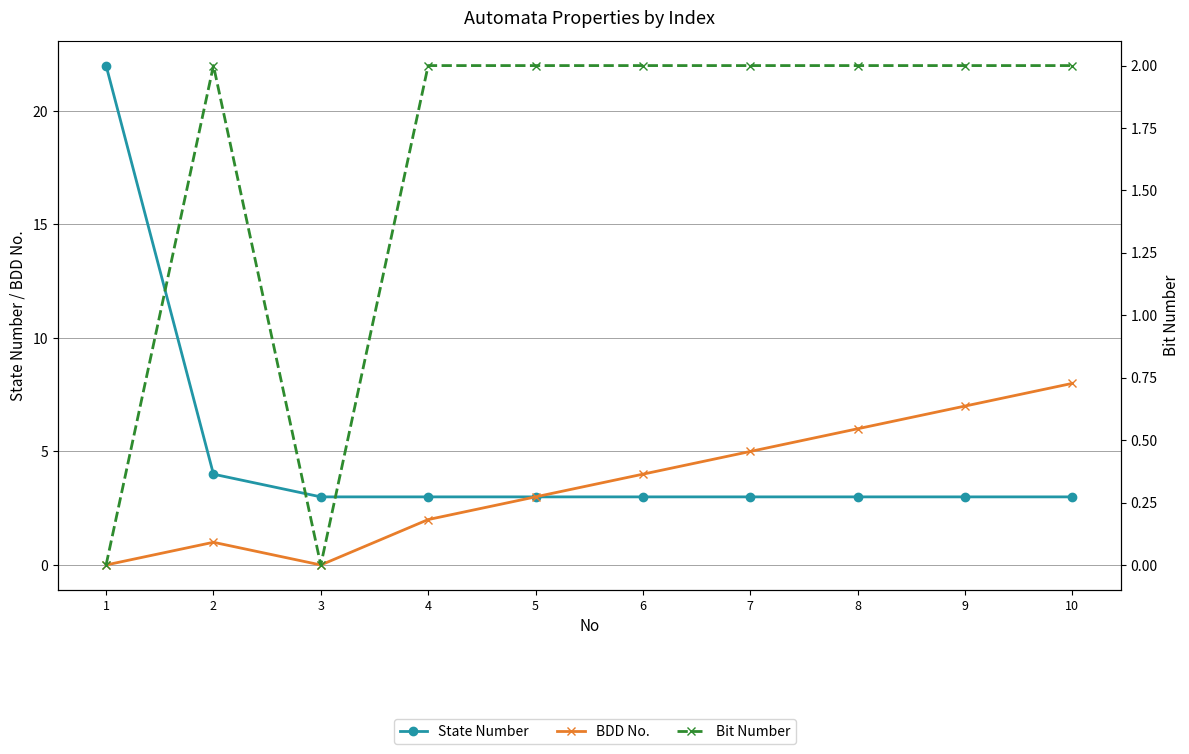

Which series has the largest total across all categories?

State Number